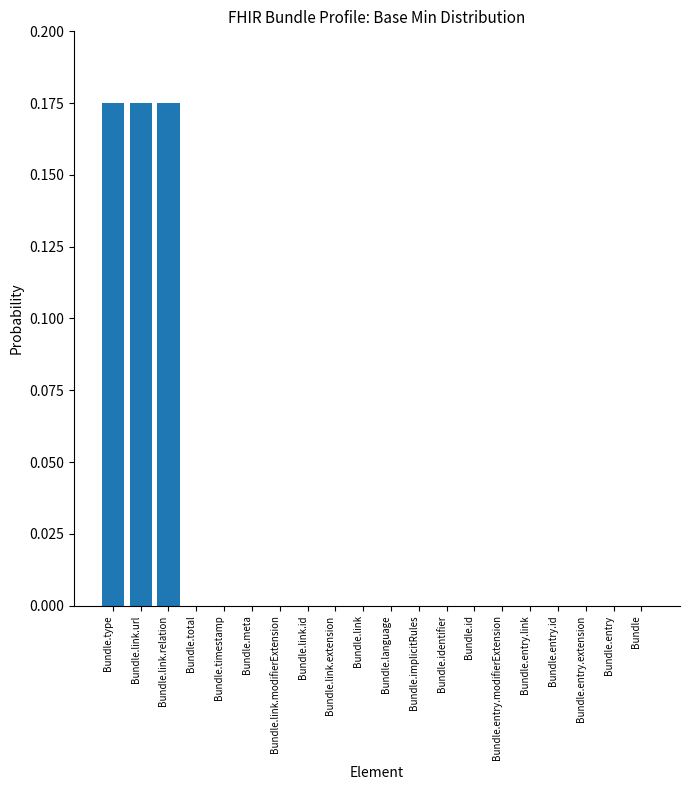

Is it true that the value at Bundle.link.modifierExtension is 0.0?

True